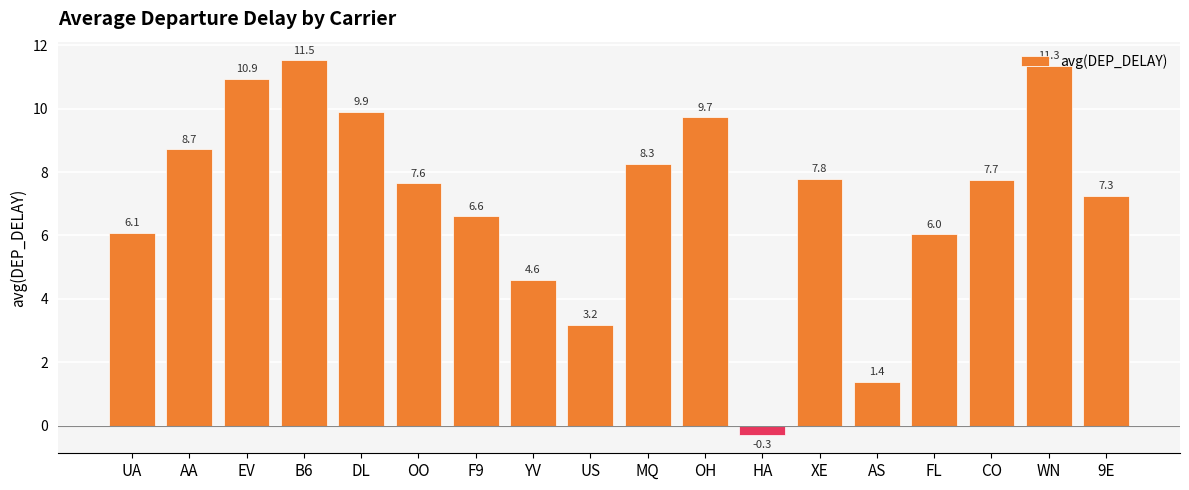

How many values are below zero?

1